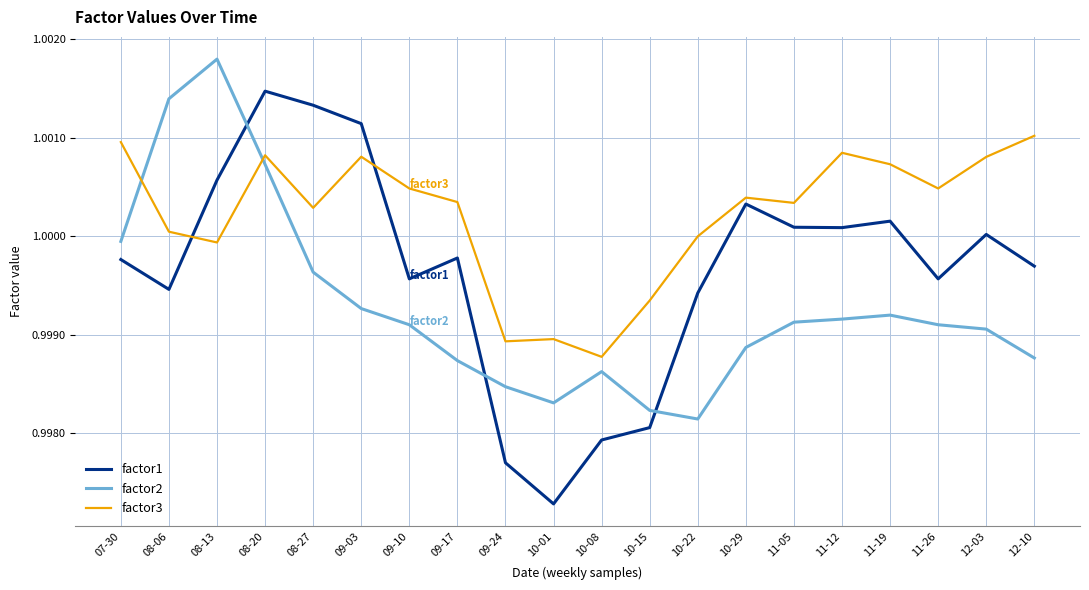

What position from the left is 10-22?

13